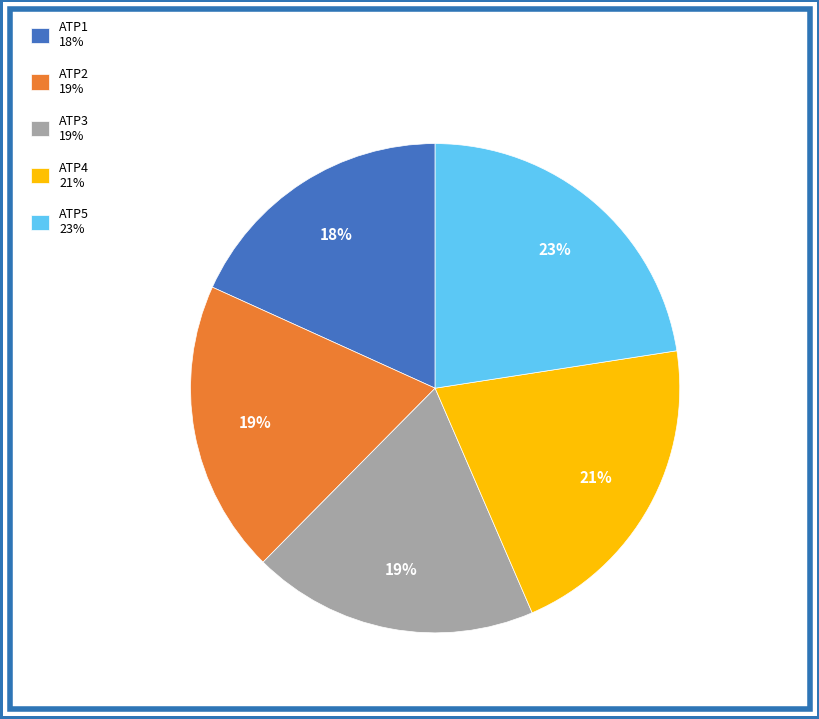

Does ATP2 account for over 50% of the chart?

No